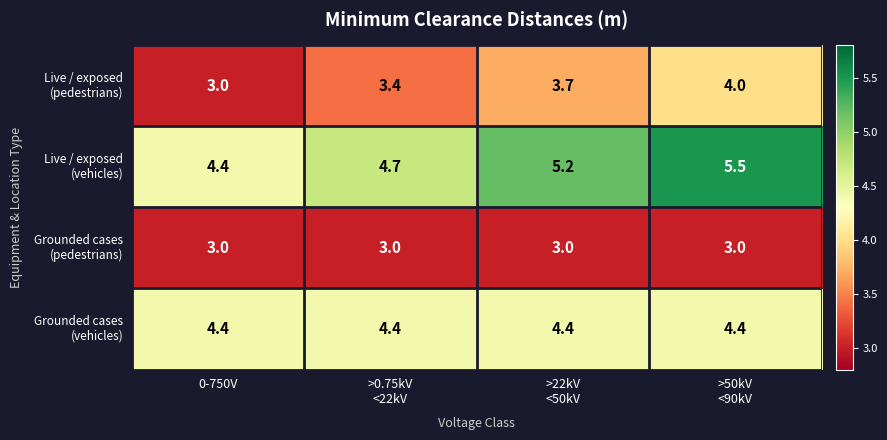

What is the total value across all series at >0.75kV
<22kV?

15.5